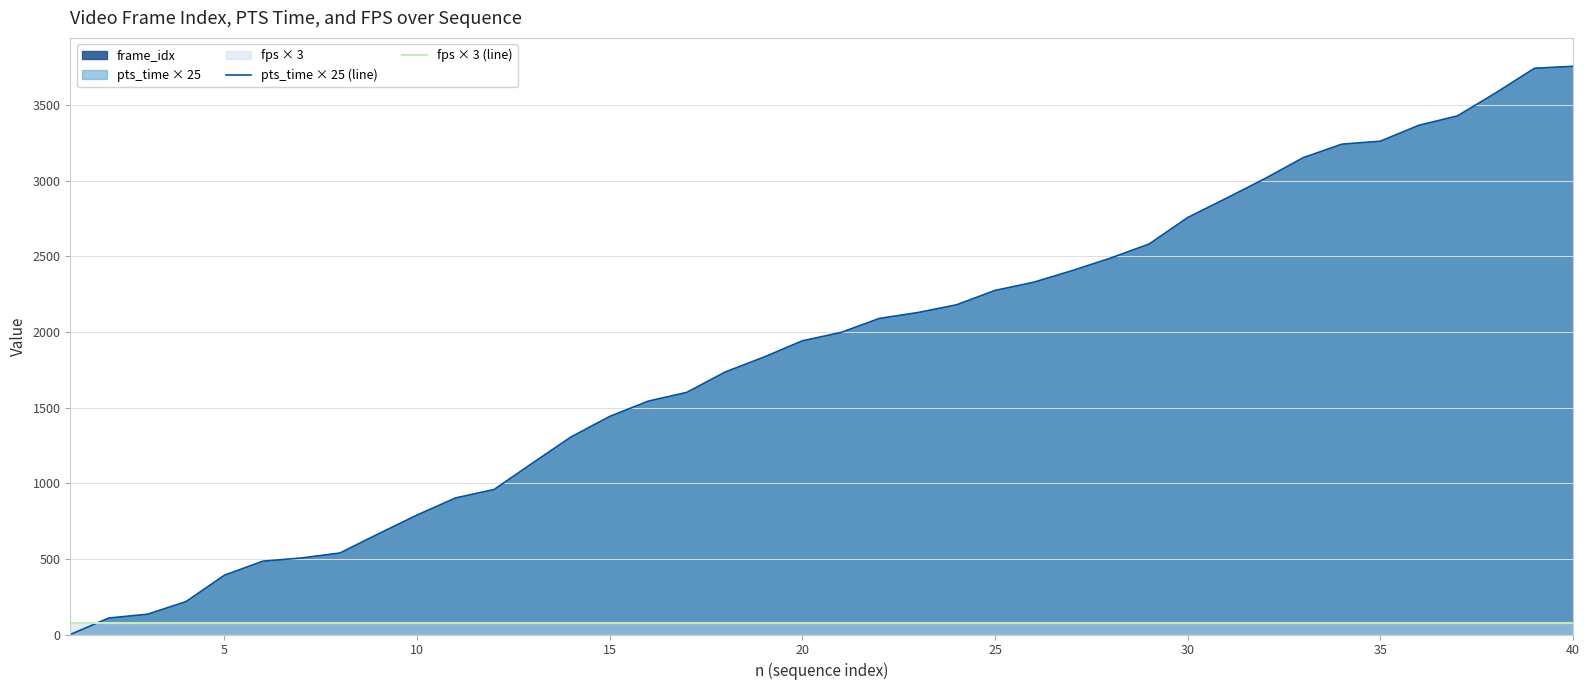

The value of pts_time × 25 (line) at 30 is 1864.9. True or false?

False